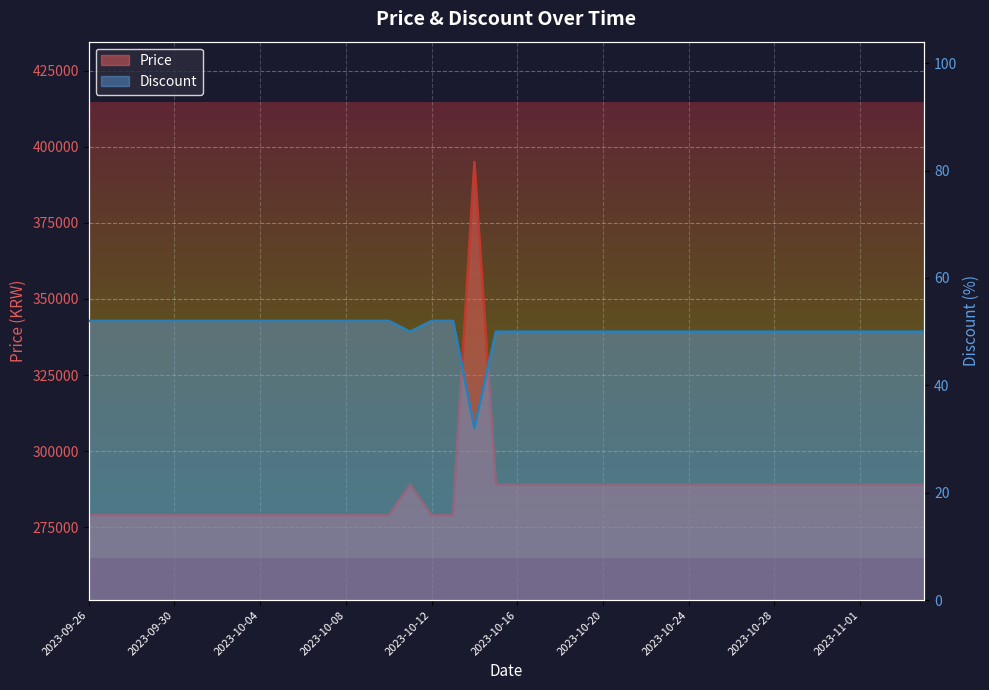

How many values in the Discount series are below 50?

1